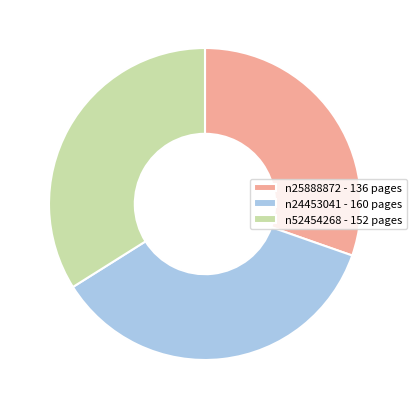

Do n25888872 and n52454268 together represent more than half of the pie?

Yes